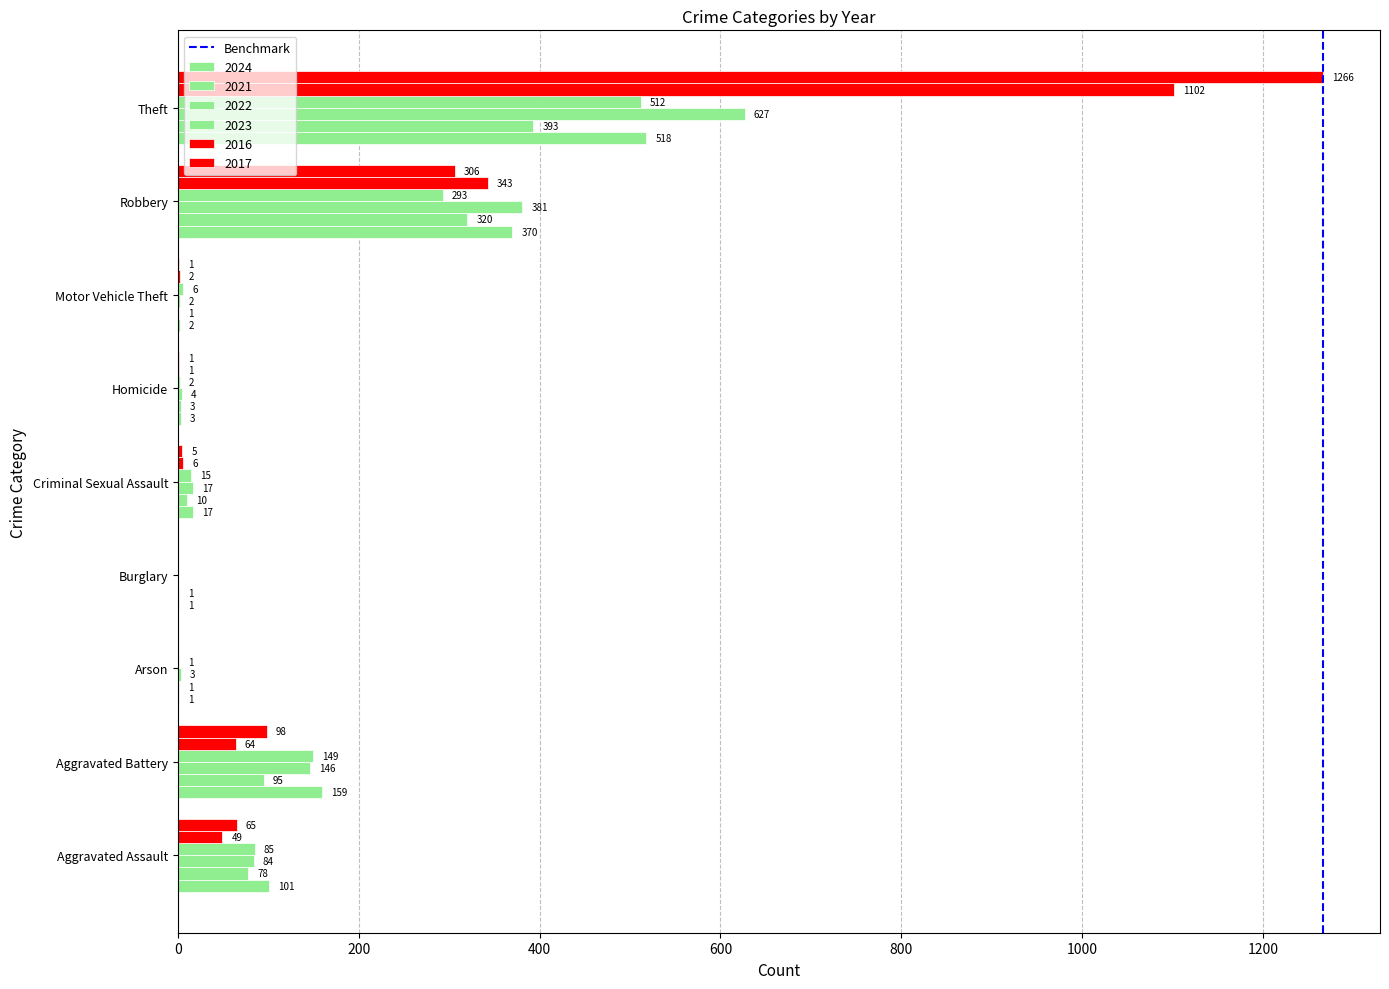

How many values in 2022 are above zero?

8